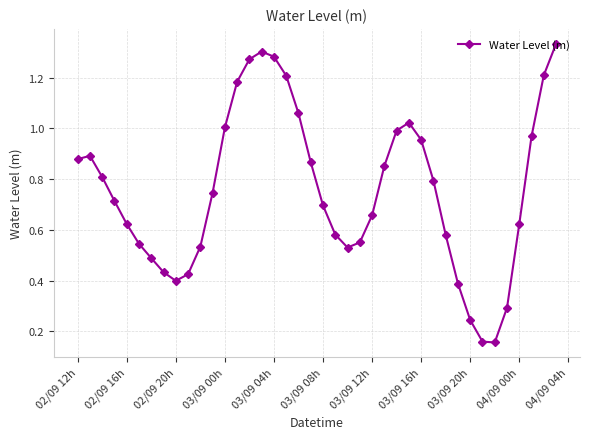

What is the average value?

0.8